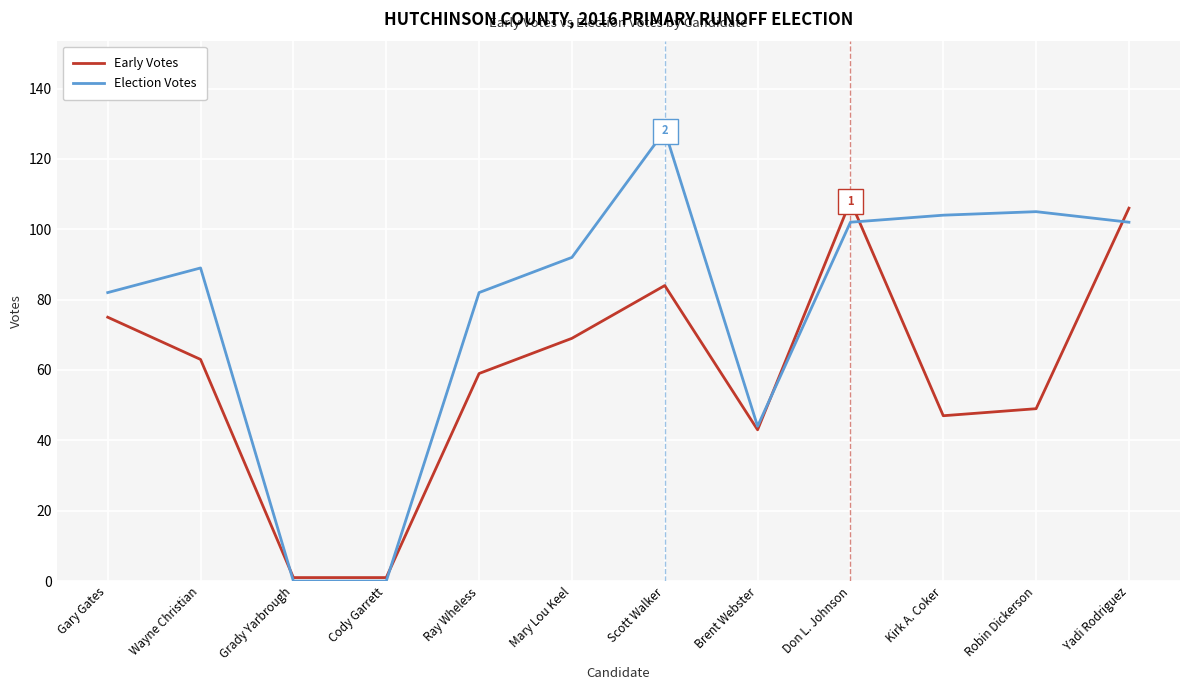

At which category does the chart reach its peak across all series?

Scott Walker